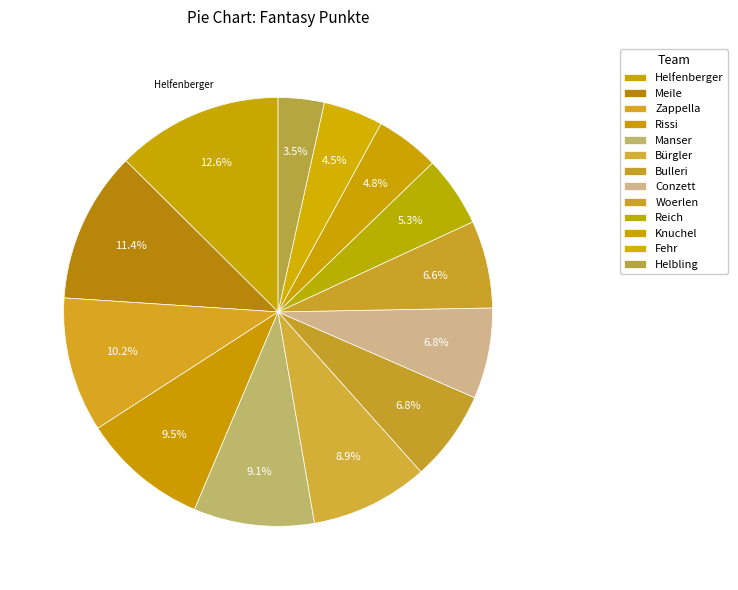

To the nearest percent, what portion does Meile represent?

11%